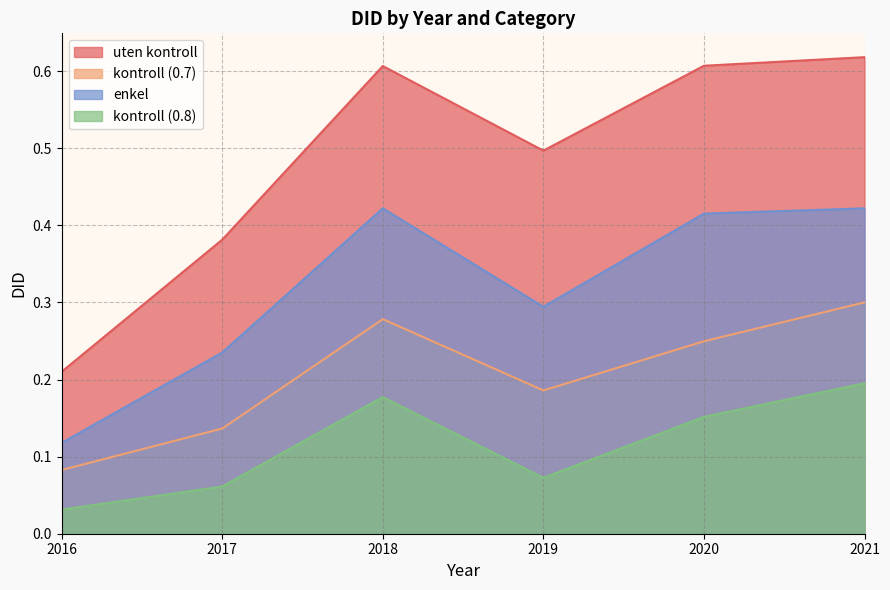

Where is the first local minimum for kontroll (0.7)?

2019